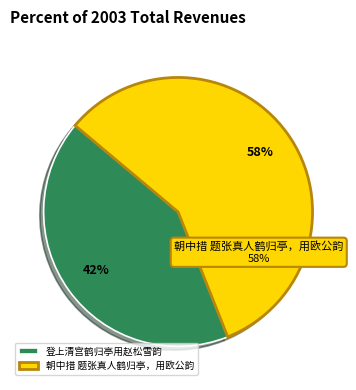

Between 登上清宫鹤归亭用赵松雪韵 and 朝中措 题张真人鹤归亭，用欧公韵, which is larger?

朝中措 题张真人鹤归亭，用欧公韵